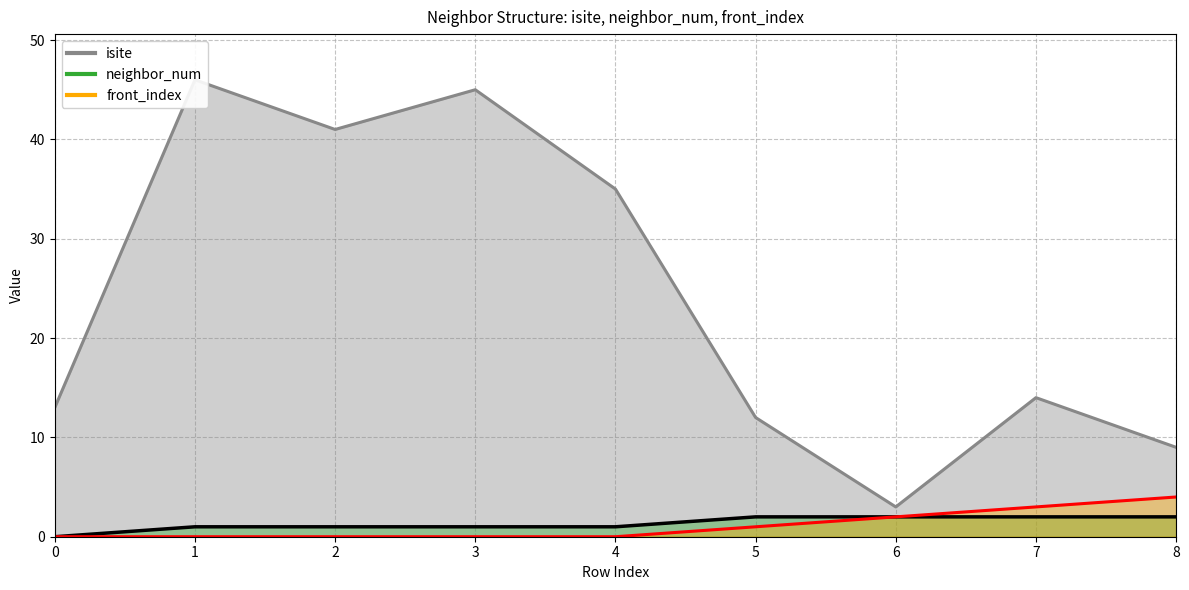

At 4, list the series in order from largest to smallest.

isite, neighbor_num, front_index